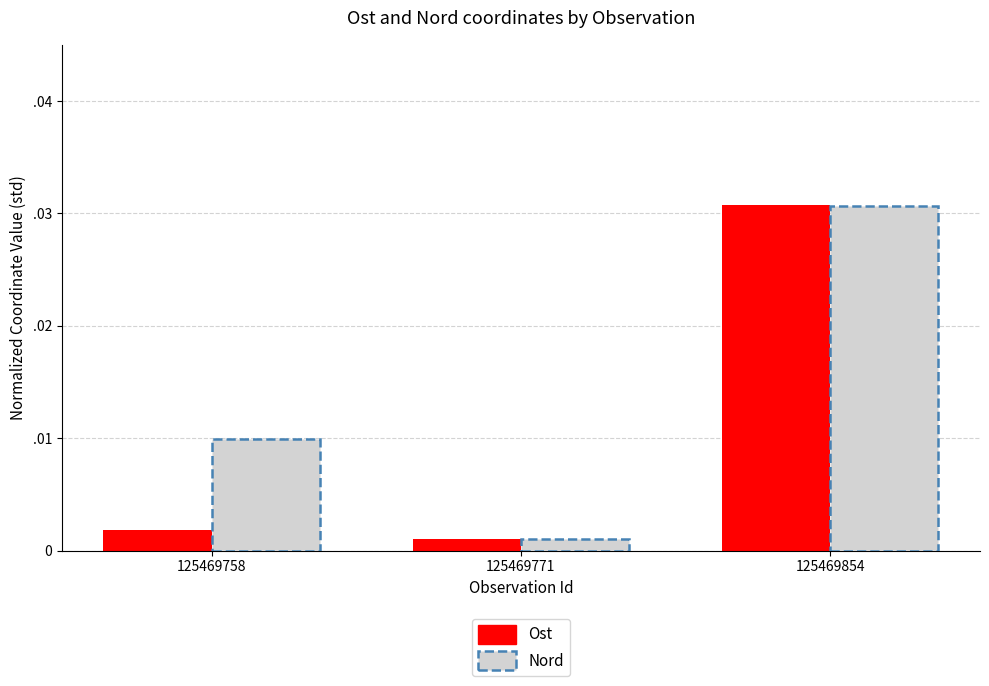

Are the bars horizontal?

No